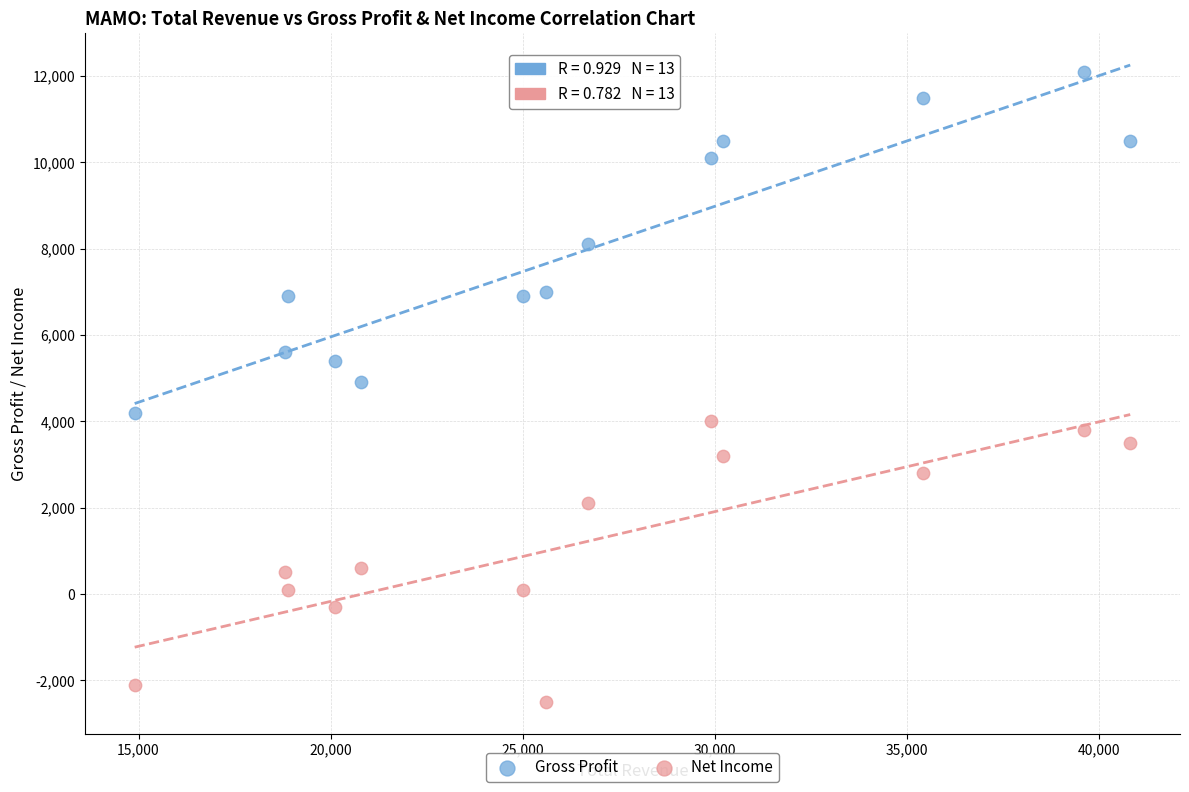

Across all data points, what is the range of Y values (max minus min)?

14600